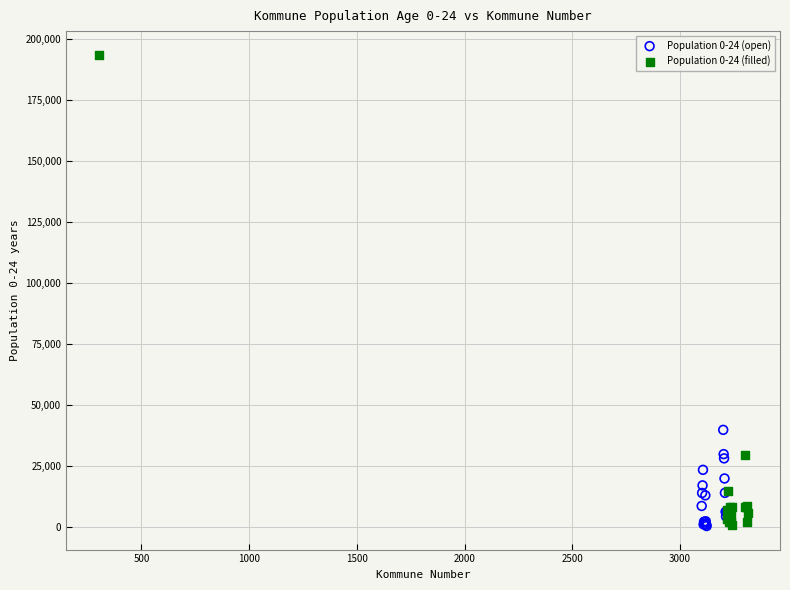

Which series has the largest Y range (max minus min)?

Population 0-24 (filled)